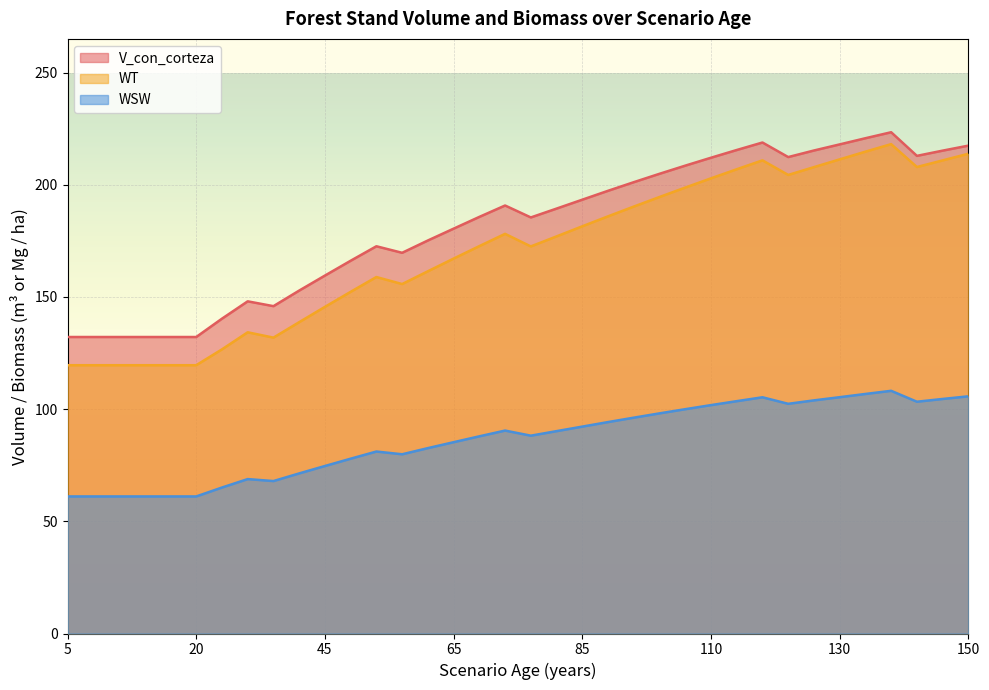

Where is WT nearest to the value 168?

65